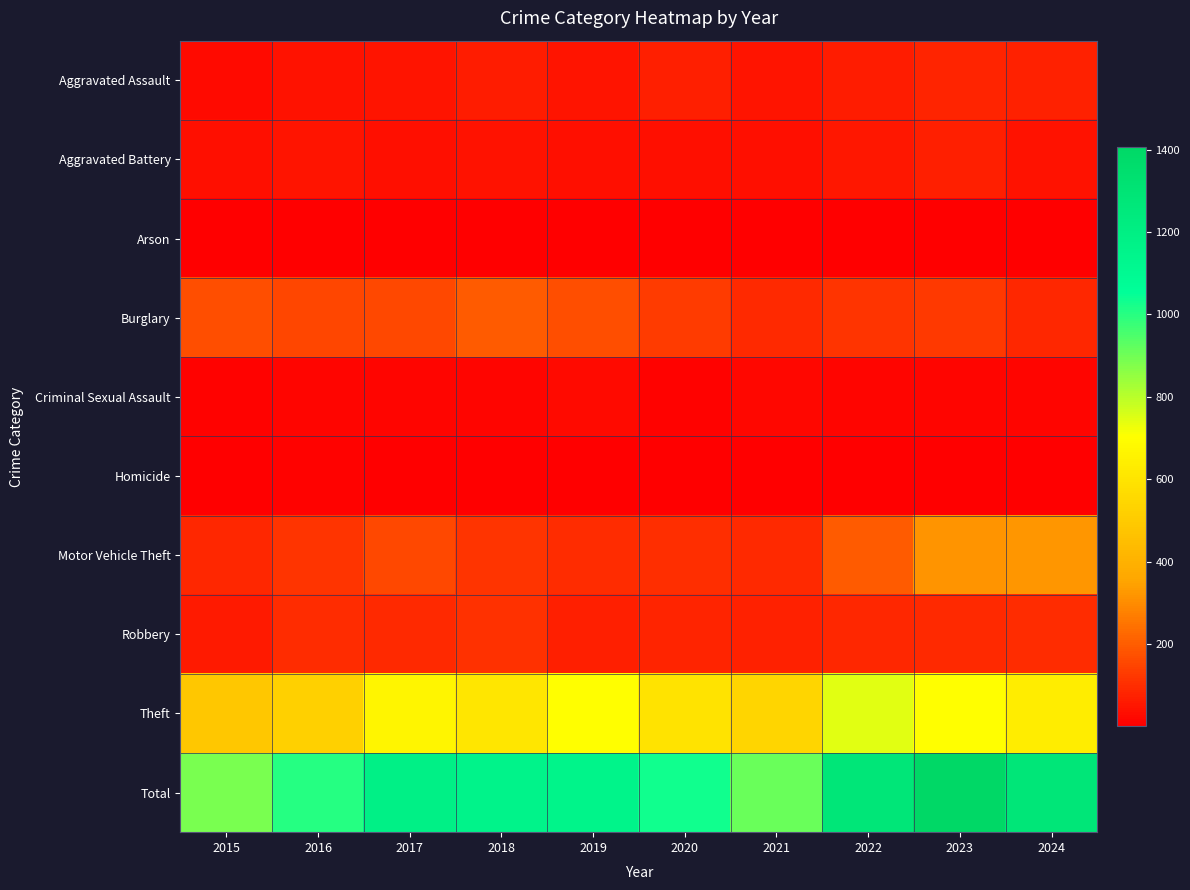

Reading right to left, transcribe all the data shown in this chart.

Aggravated Assault: 2024=73	2023=78	2022=66	2021=47	2020=69	2019=50	2018=62	2017=47	2016=44	2015=28
Aggravated Battery: 2024=42	2023=71	2022=53	2021=39	2020=38	2019=39	2018=42	2017=38	2016=50	2015=39
Arson: 2024=4	2023=5	2022=3	2021=4	2020=3	2019=2	2018=4	2017=1	2016=3	2015=2
Burglary: 2024=85	2023=123	2022=111	2021=89	2020=130	2019=167	2018=194	2017=157	2016=154	2015=170
Criminal Sexual Assault: 2024=12	2023=16	2022=16	2021=20	2020=11	2019=25	2018=17	2017=16	2016=16	2015=11
Homicide: 2024=4	2023=4	2022=6	2021=2	2020=5	2019=3	2018=4	2017=1	2016=7	2015=2
Motor Vehicle Theft: 2024=324	2023=318	2022=194	2021=92	2020=103	2019=99	2018=115	2017=159	2016=112	2015=84
Robbery: 2024=97	2023=91	2022=84	2021=76	2020=78	2019=68	2018=107	2017=94	2016=97	2015=61
Theft: 2024=635	2023=701	2022=747	2021=540	2020=595	2019=699	2018=610	2017=671	2016=519	2015=489
Total: 2024=1276	2023=1407	2022=1280	2021=909	2020=1032	2019=1152	2018=1155	2017=1184	2016=1002	2015=886